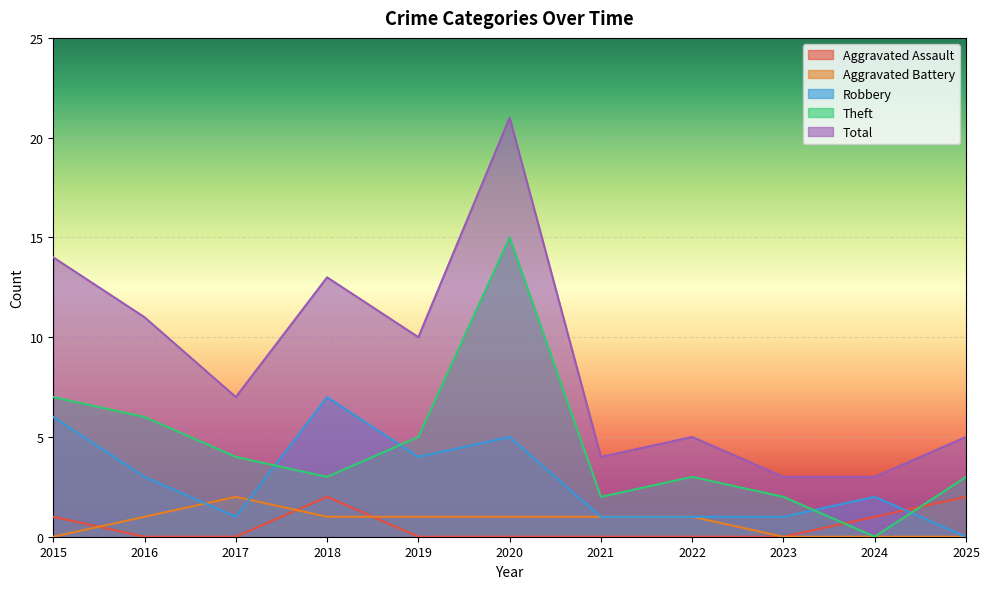

True or false: Theft and Total cross at least once.

False